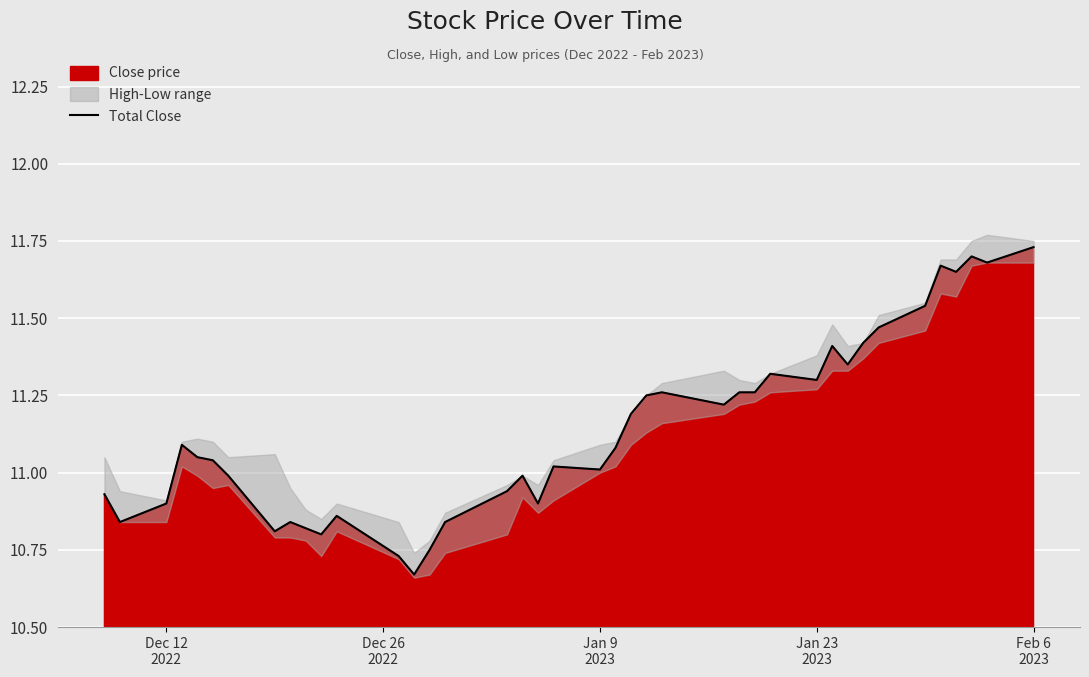

How many lines are shown in the chart?

1